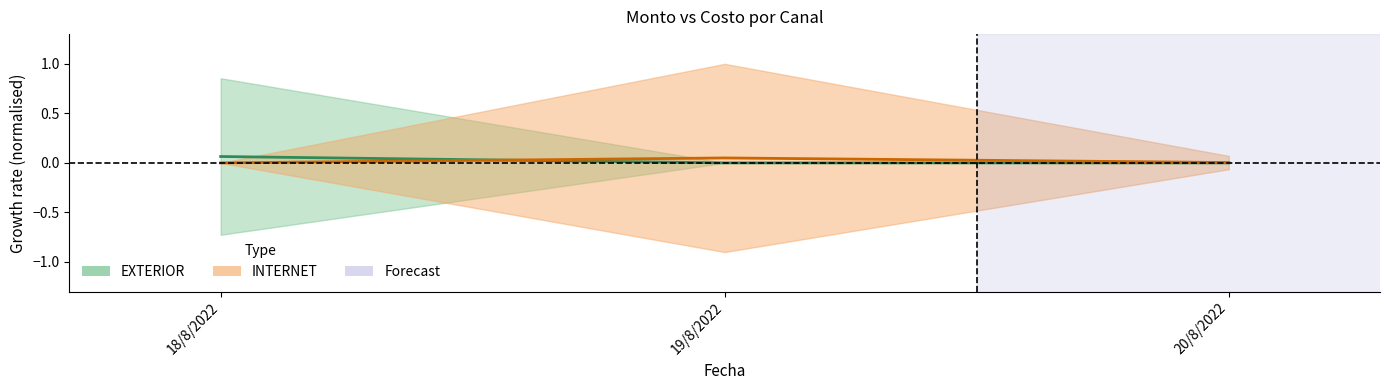

Which has a higher value, 20/8/2022 or 19/8/2022?

20/8/2022